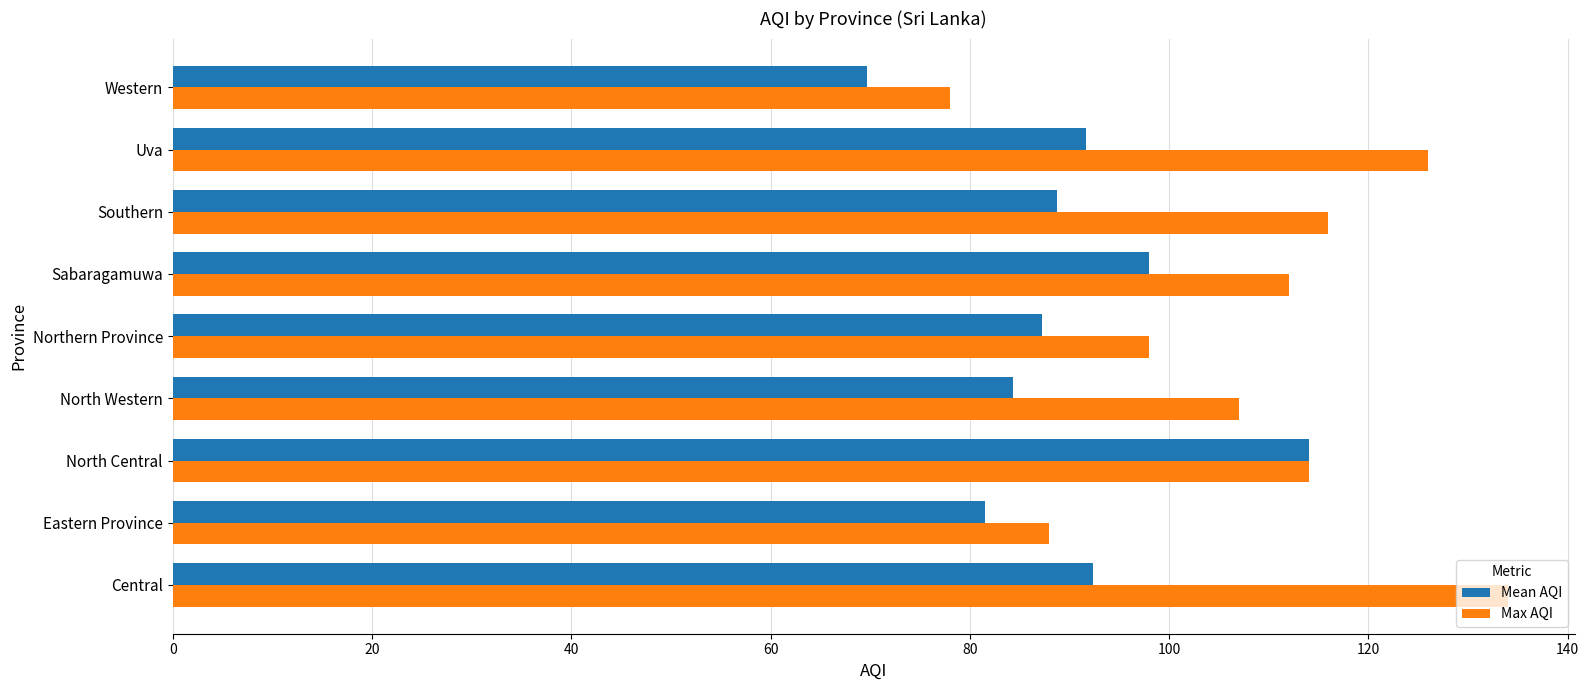

What is the average value of the Max AQI series?

108.1